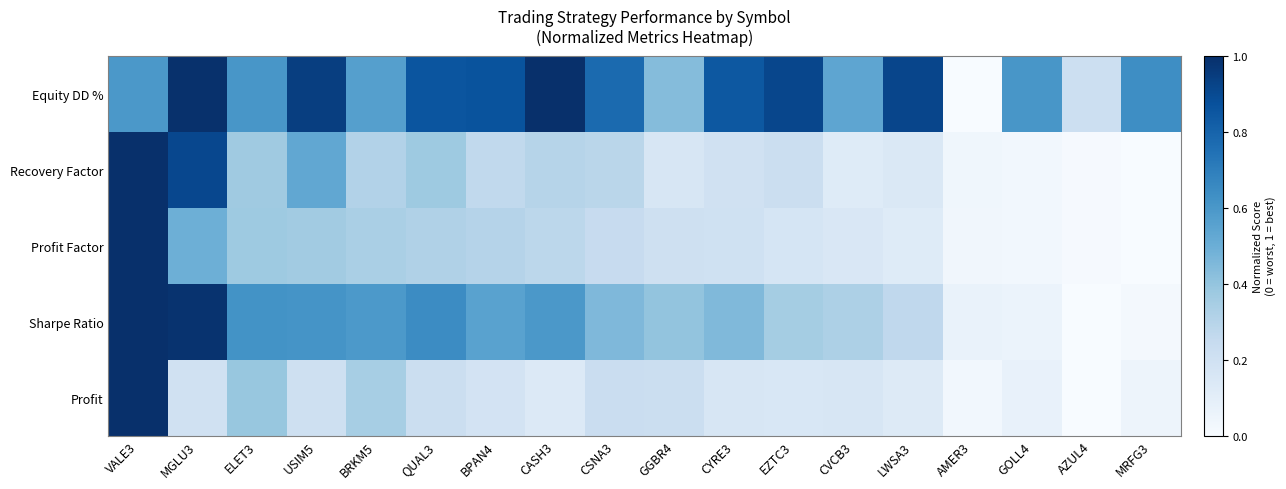

What is the difference between the highest and lowest values at ELET3?

0.3